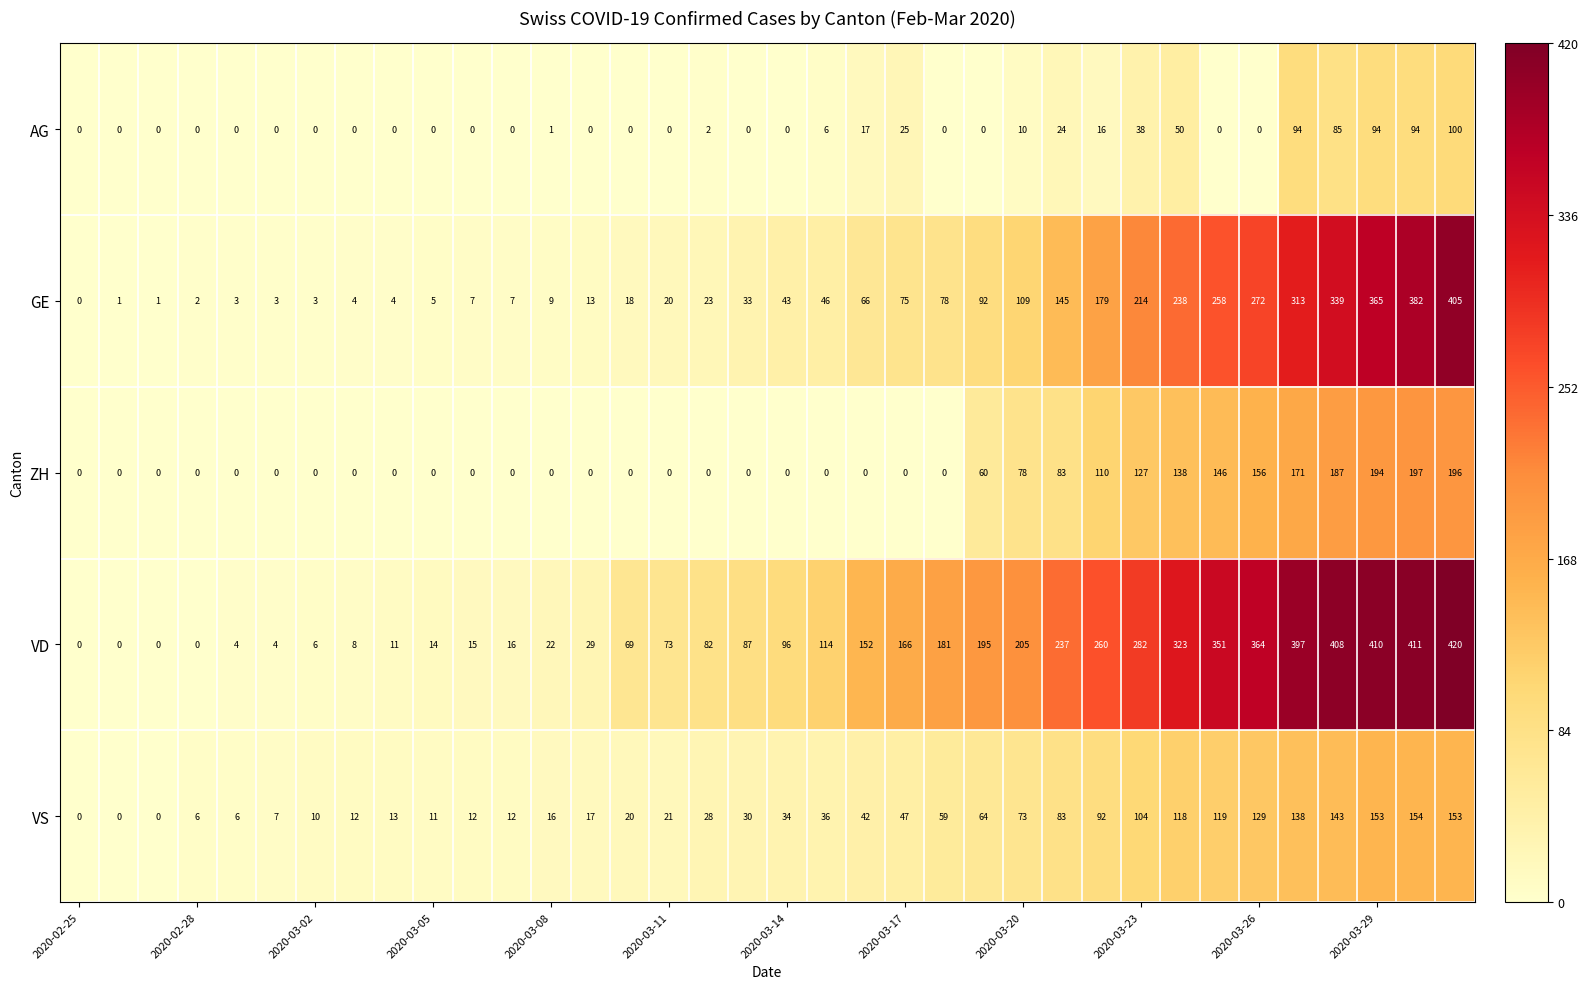

What is the average value of the GE series?

105